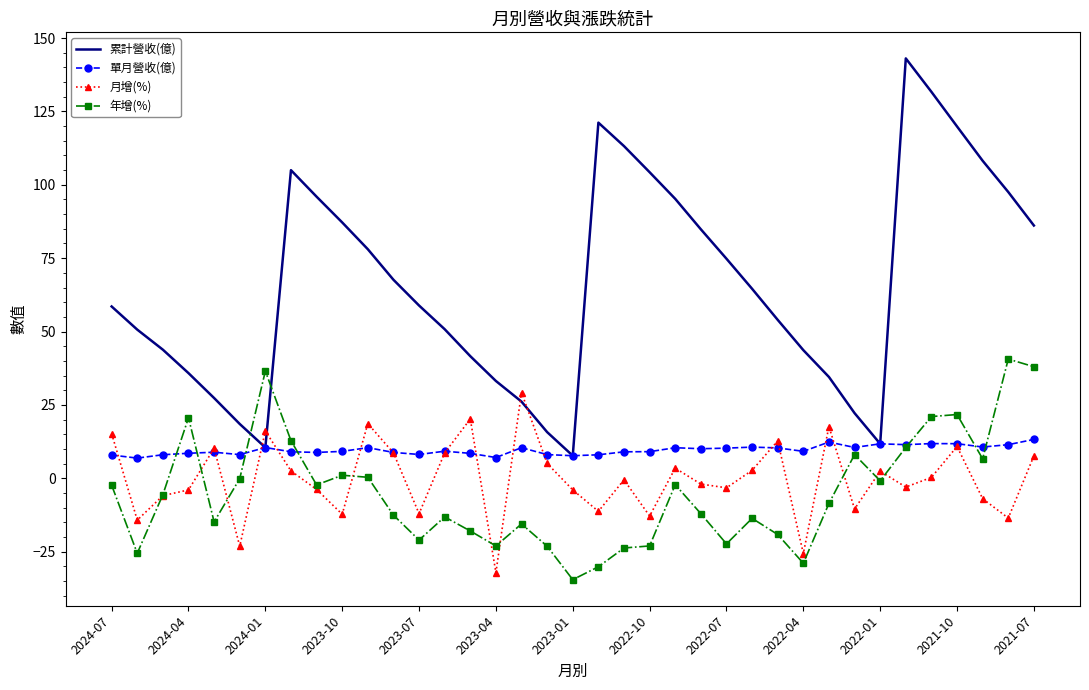

Which series has the largest range (max minus min)?

累計營收(億)